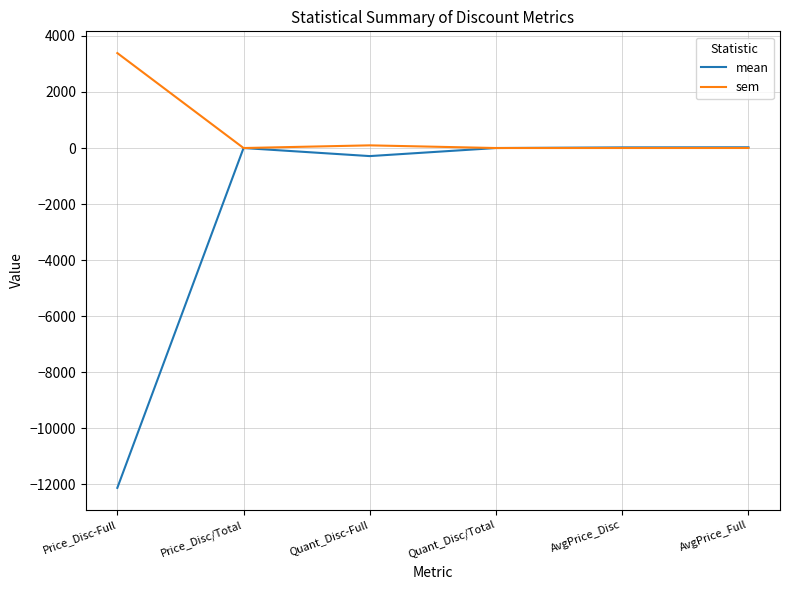

Between Price_Disc-Full and Quant_Disc/Total, which series saw the biggest shift?

mean